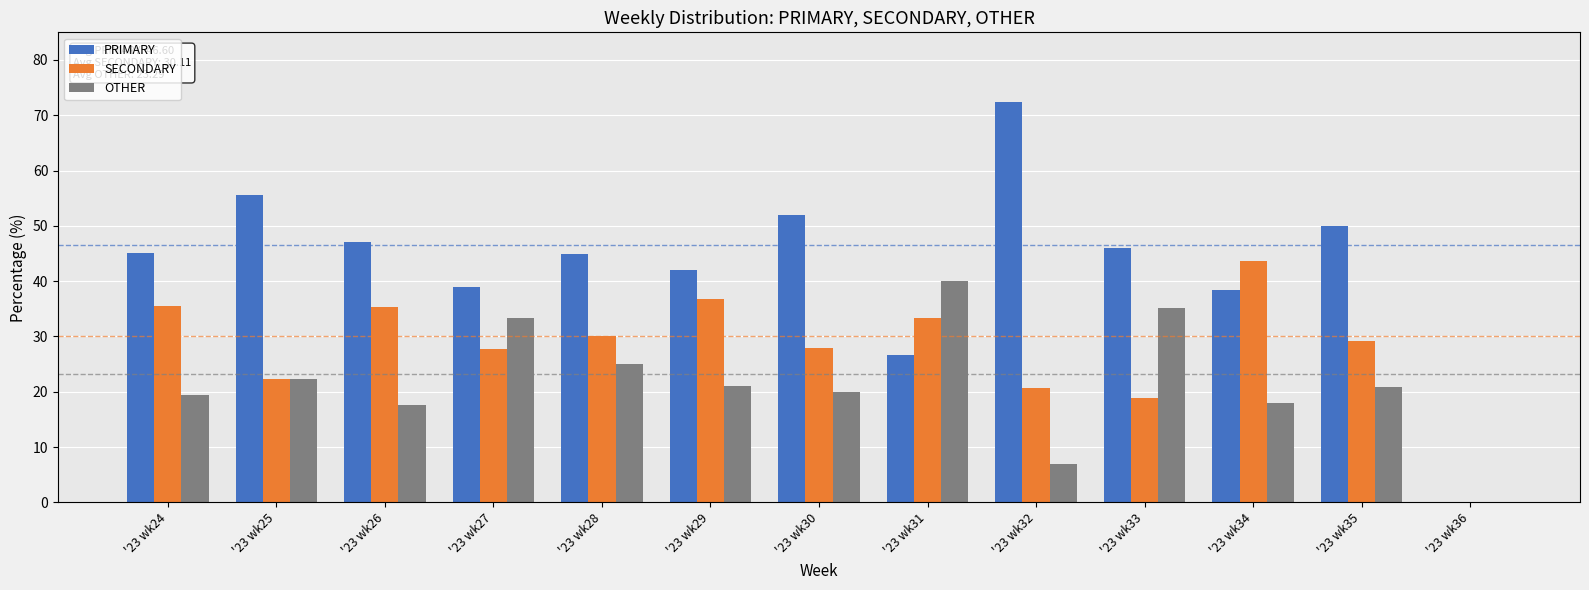

The value of OTHER at '23 wk24 is 19.4. True or false?

True